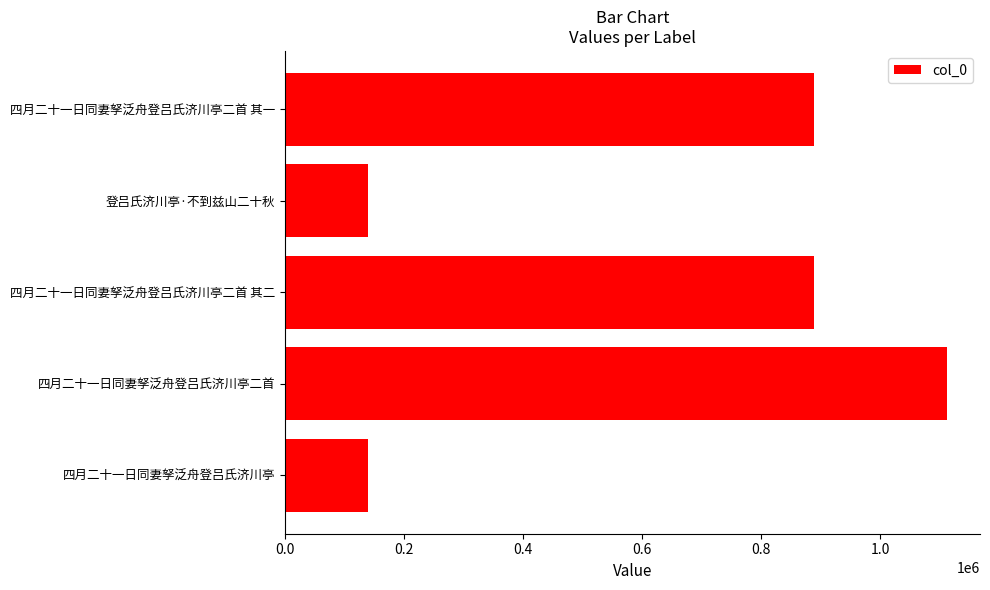

What is the average value?

633441